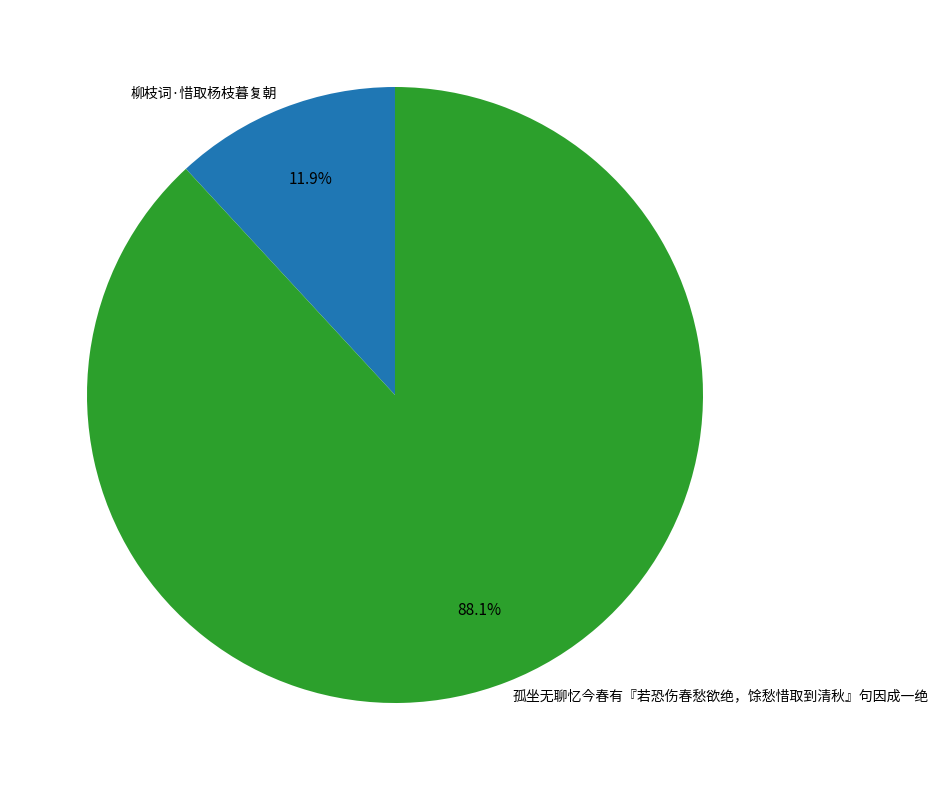

What percentage do 柳枝词·惜取杨枝暮复朝 and 孤坐无聊忆今春有『若恐伤春愁欲绝，馀愁惜取到清秋』句因成一绝 together represent?

100.0%